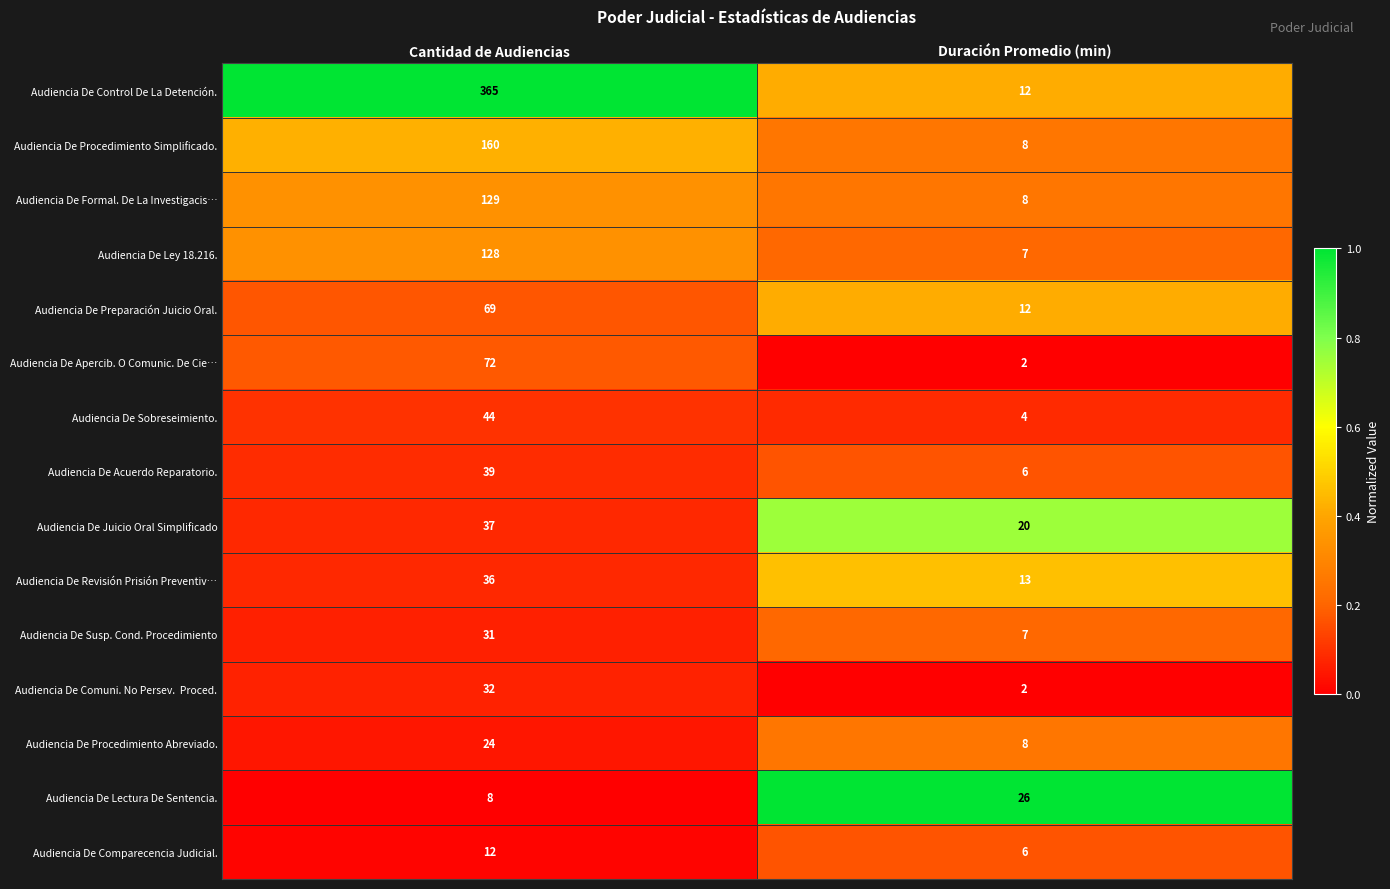

What value does the Audiencia De Acuerdo Reparatorio. series have at Duración Promedio (min)?

6